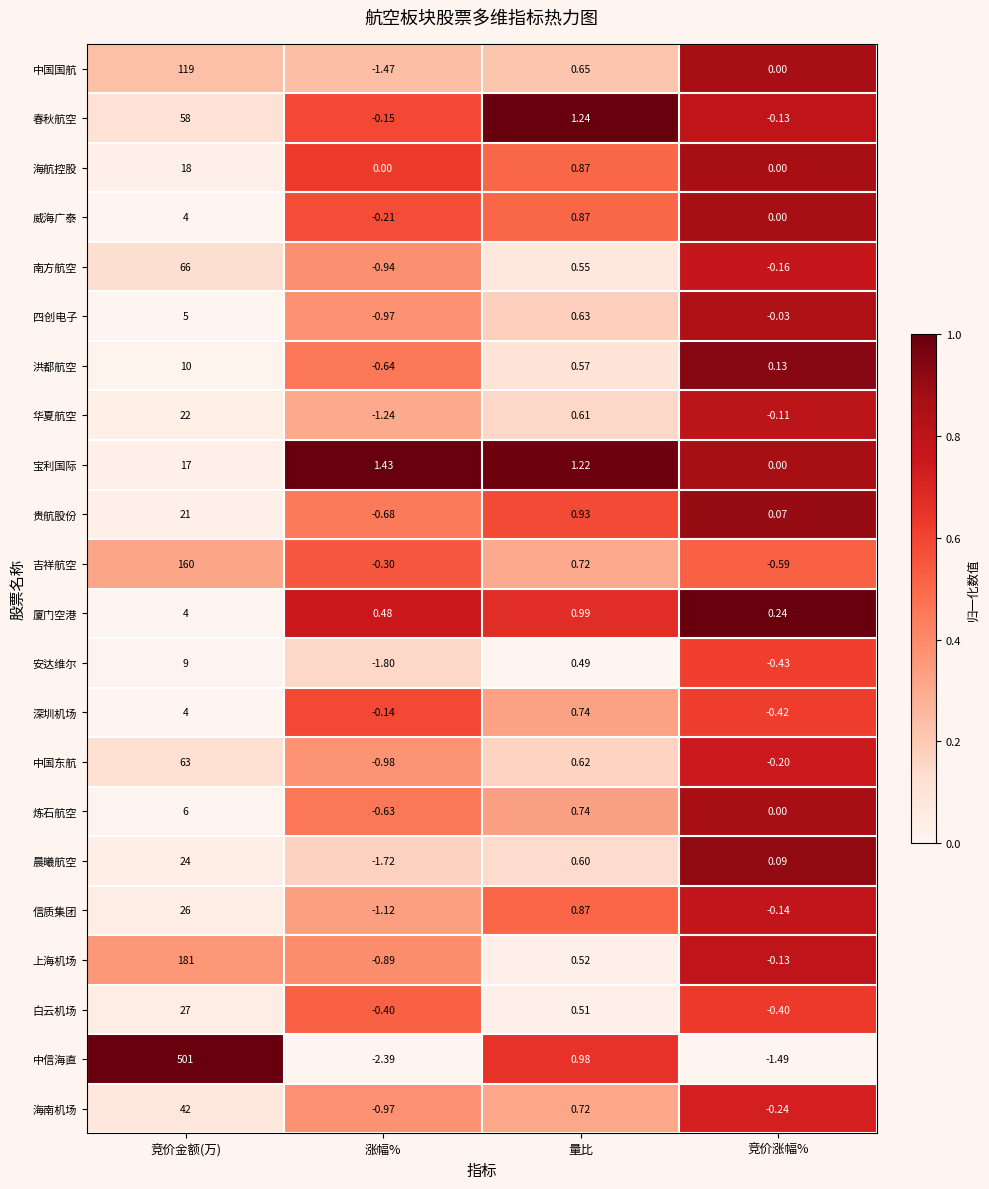

Rank the categories by 宝利国际 value from highest to lowest.

竞价金额(万), 涨幅%, 量比, 竞价涨幅%